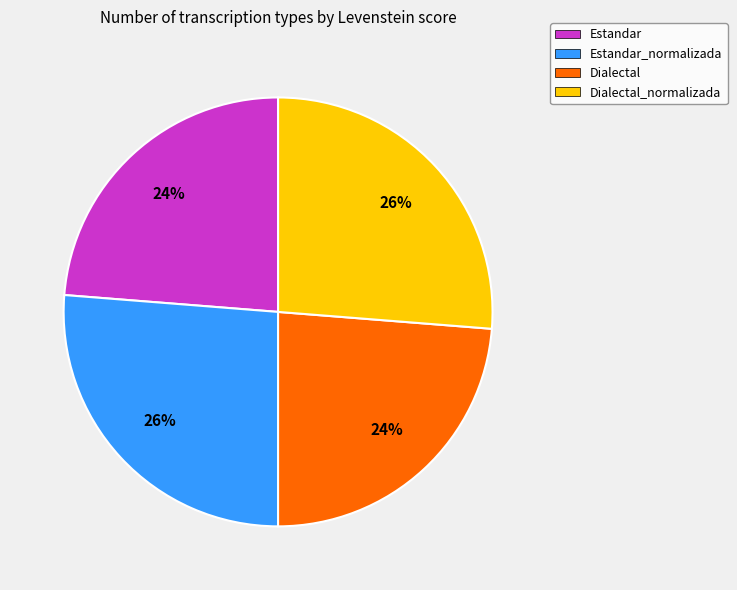

True or false: Dialectal accounts for 24% of the total.

True